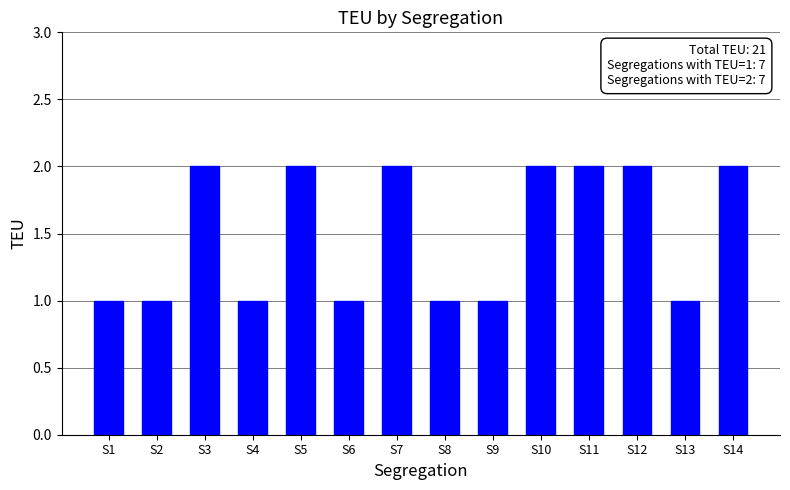

Reading left to right, list all the values displayed in this chart.

1	1	2	1	2	1	2	1	1	2	2	2	1	2